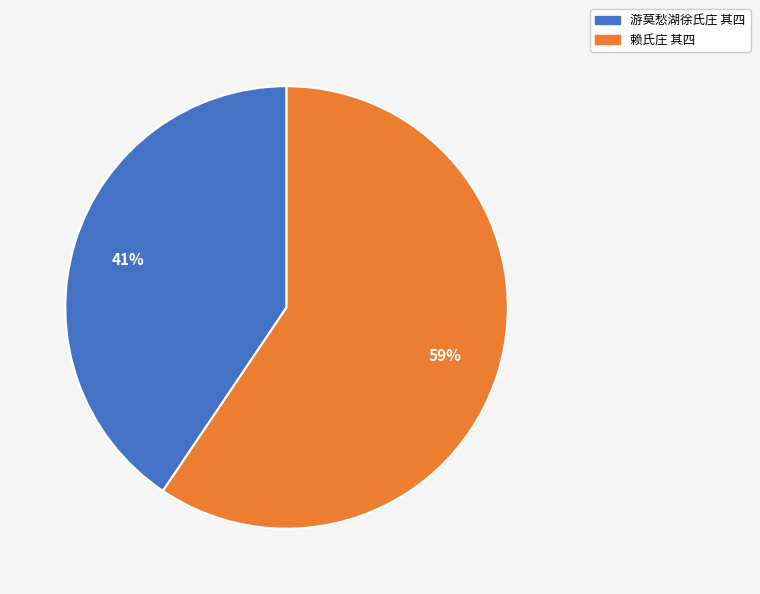

To the nearest percent, what is the average slice percentage?

50%